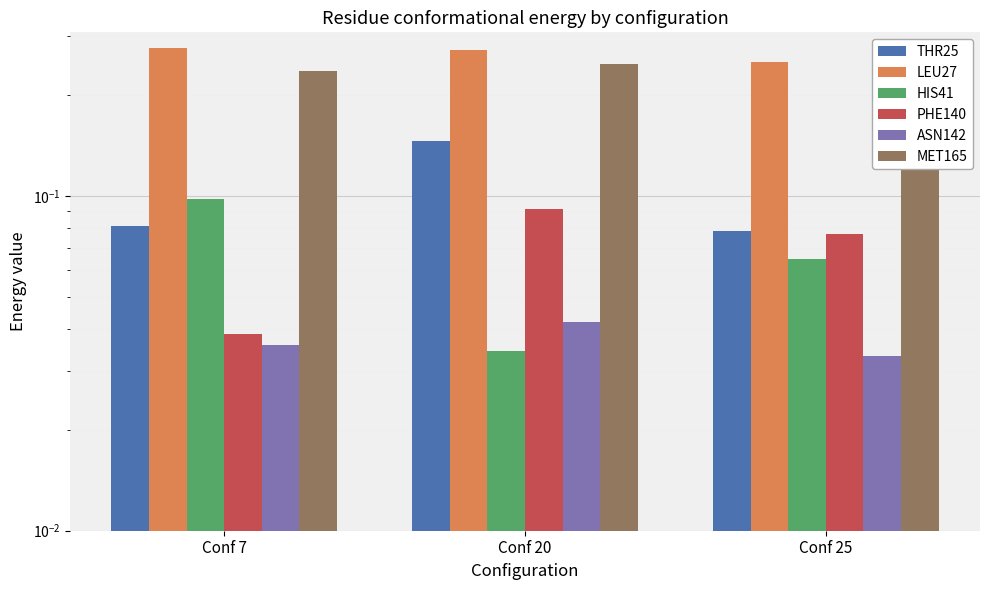

At which category is the sum across all series the highest?

Conf 20